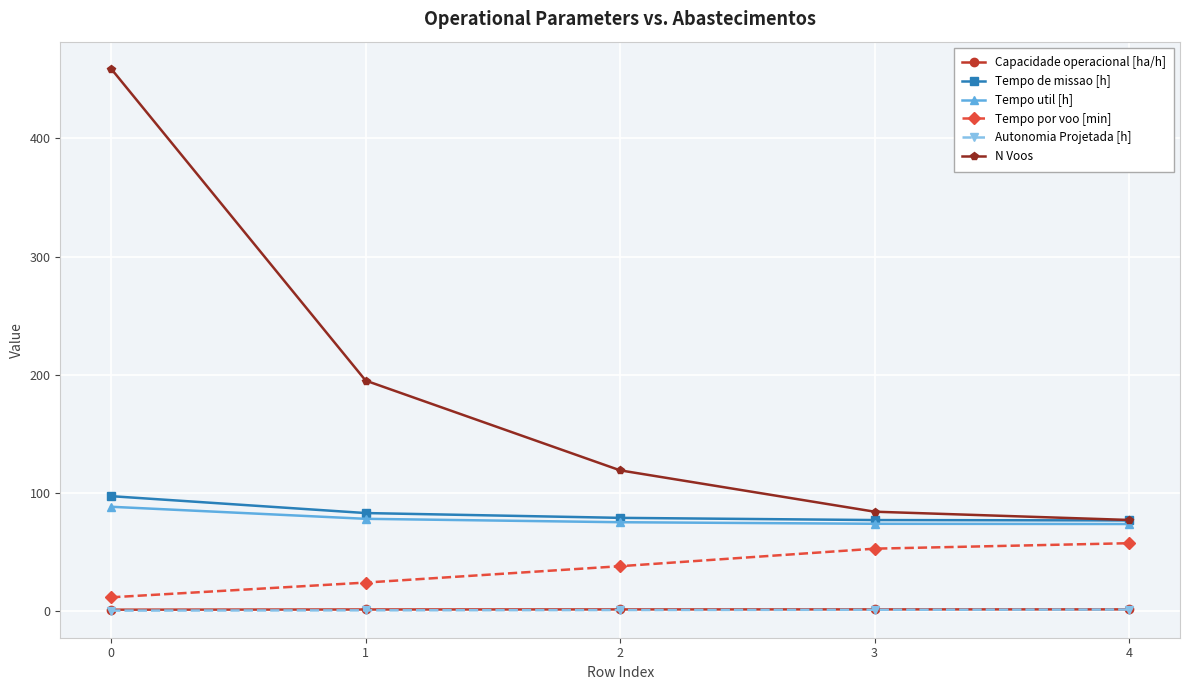

Is it true that Capacidade operacional [ha/h] equals 1.3 at 4?

True